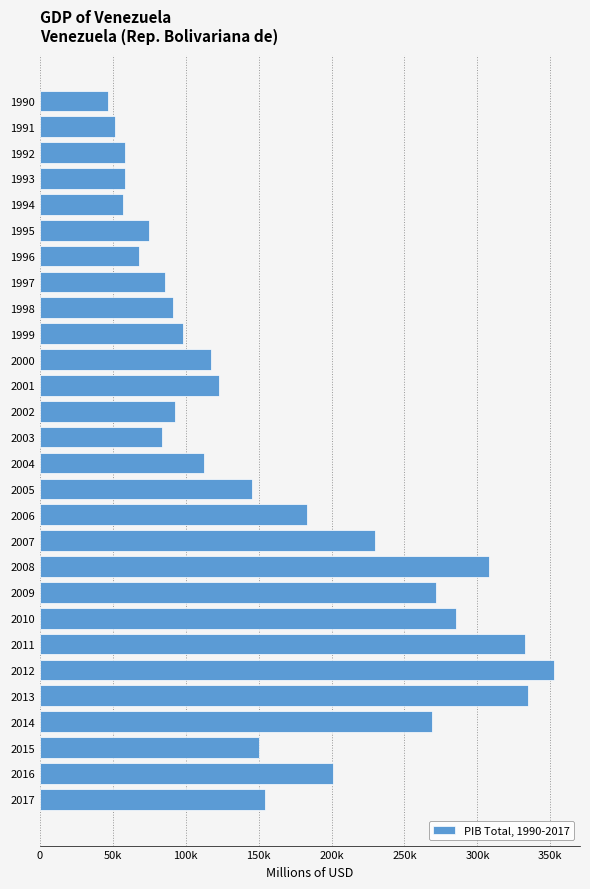

Are the bars horizontal?

Yes